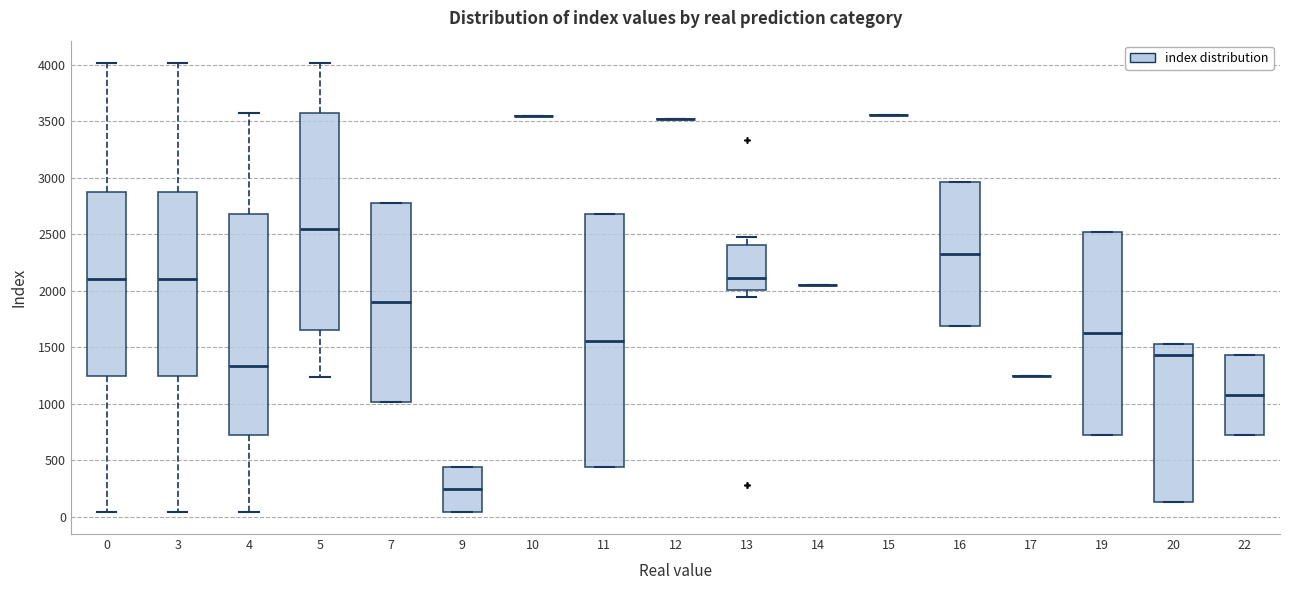

Comparing the boxes themselves (not the whiskers), which one is the tallest?

11